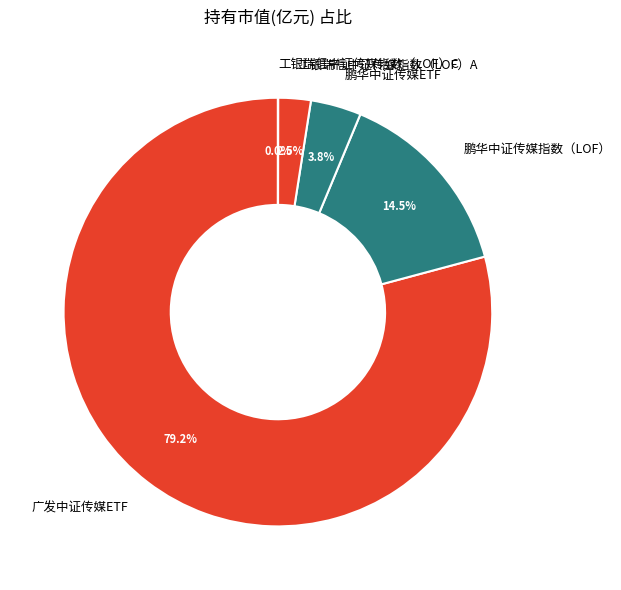

Does 鹏华中证传媒指数（LOF） represent more than half of the total?

No